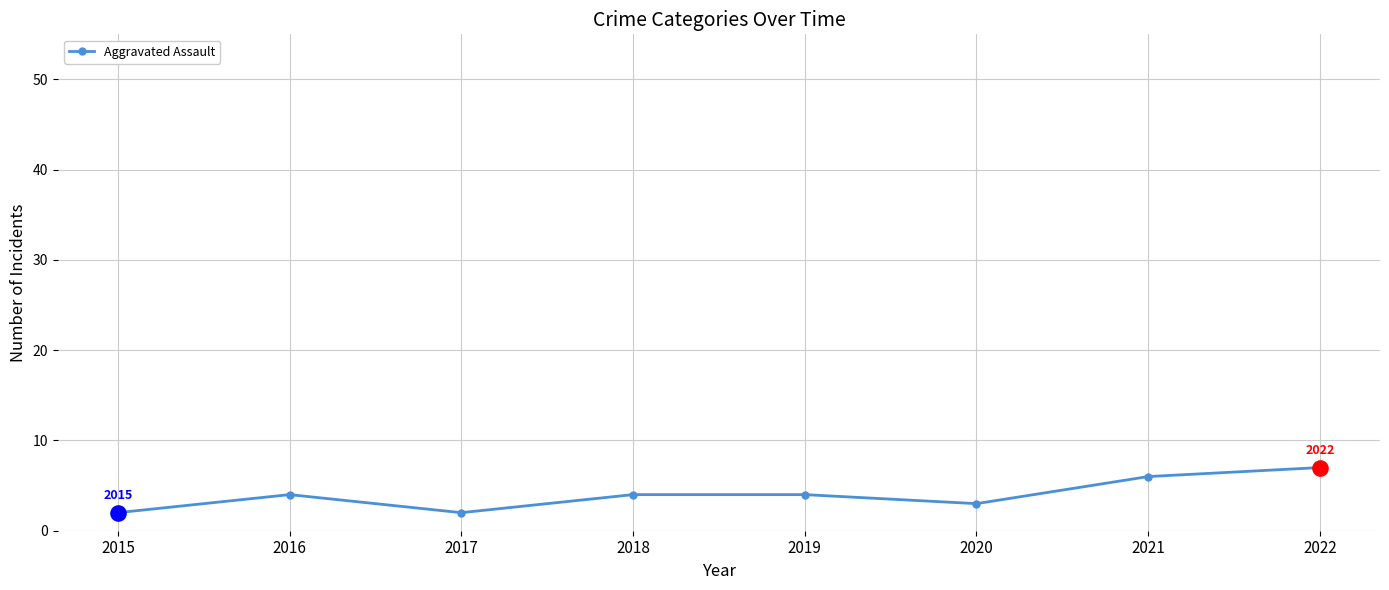

What is the ratio of the value at 2015 to the value at 2021?

0.3